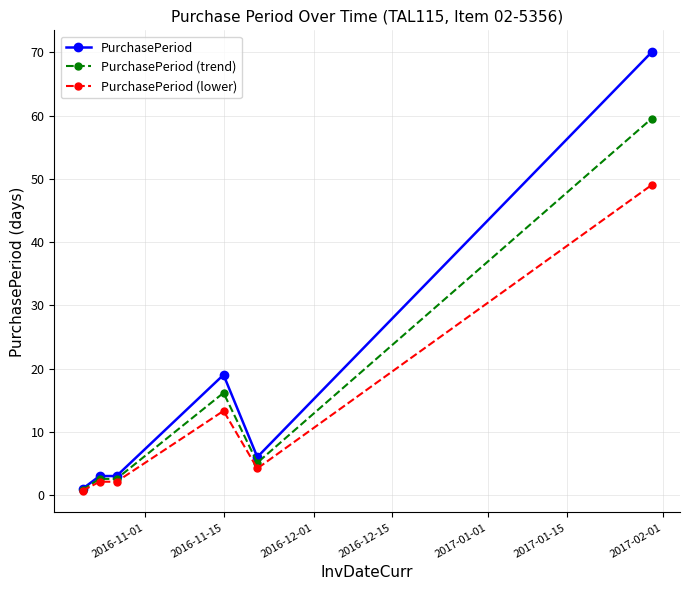

What are all the series names shown in the legend?

PurchasePeriod, PurchasePeriod (trend), PurchasePeriod (lower)